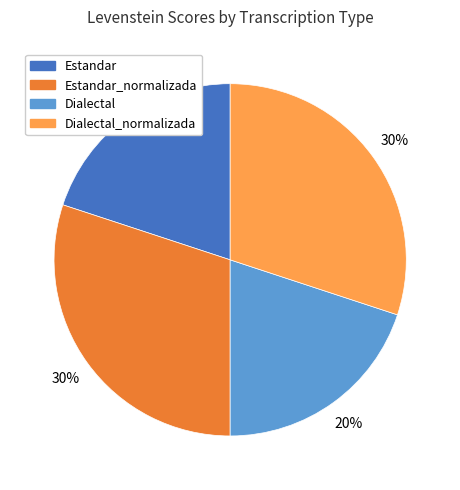

Is there any slice that represents more than half of the pie?

No